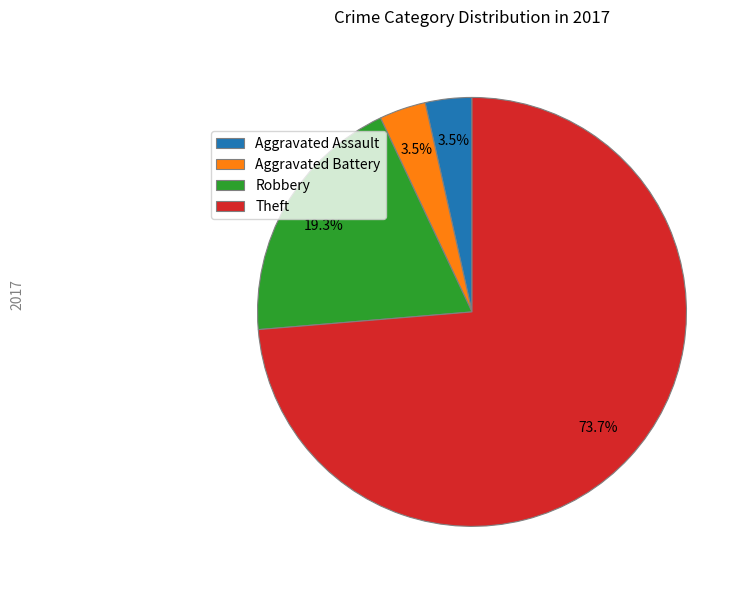

To the nearest percent, what is the difference between the largest and smallest slice percentages?

70%